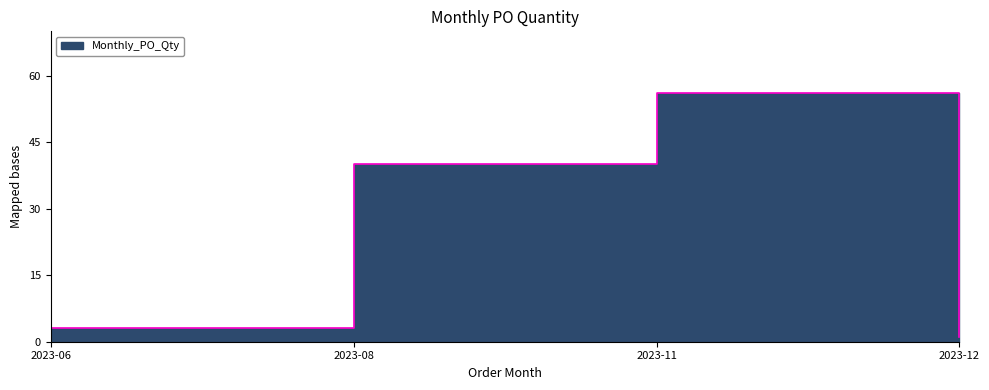

Reading left to right, extract all data points from this chart.

2023-06=3	2023-08=40	2023-11=56	2023-12=1